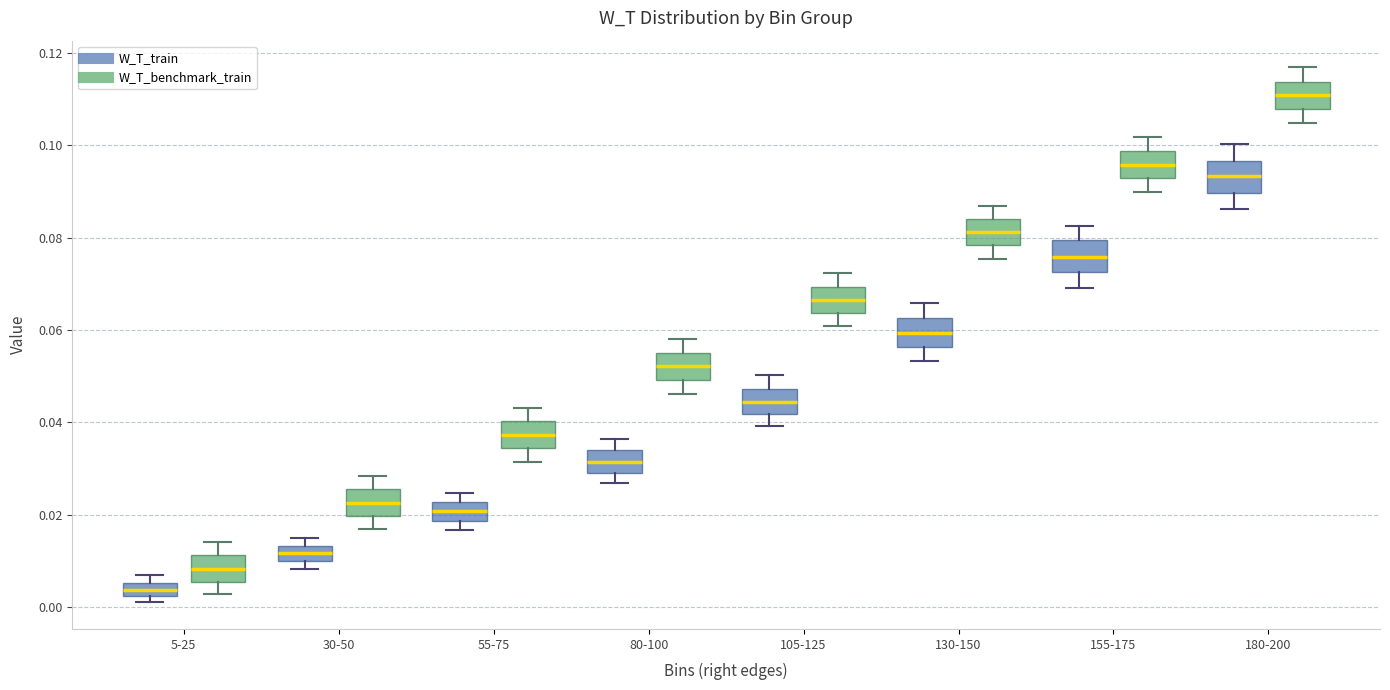

Which box has the lowest median line?

5-25 (W_T_train)